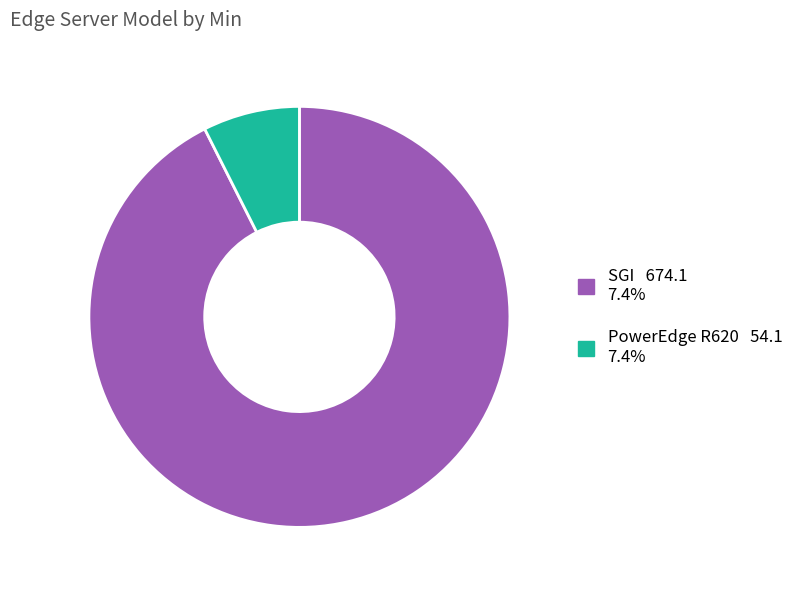

Combined, do PowerEdge R620 54.1 7.4% and SGI 674.1 7.4% account for over 50%?

Yes